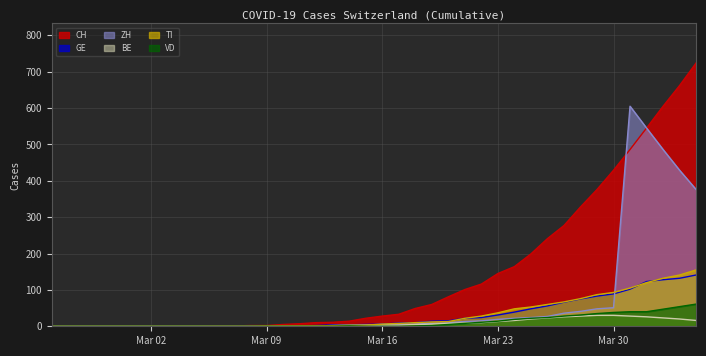

Rank the series at 2020-03-10 from highest to lowest value.

CH, GE, ZH, TI, BE, VD